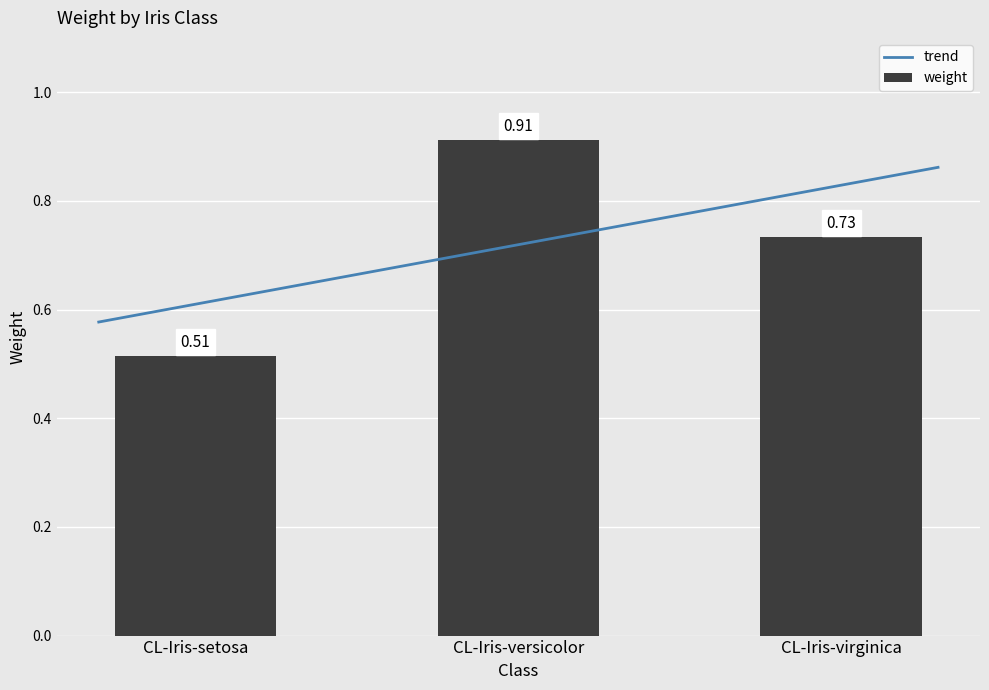

Reading left to right, transcribe all the data shown in this chart.

0.5	0.9	0.7